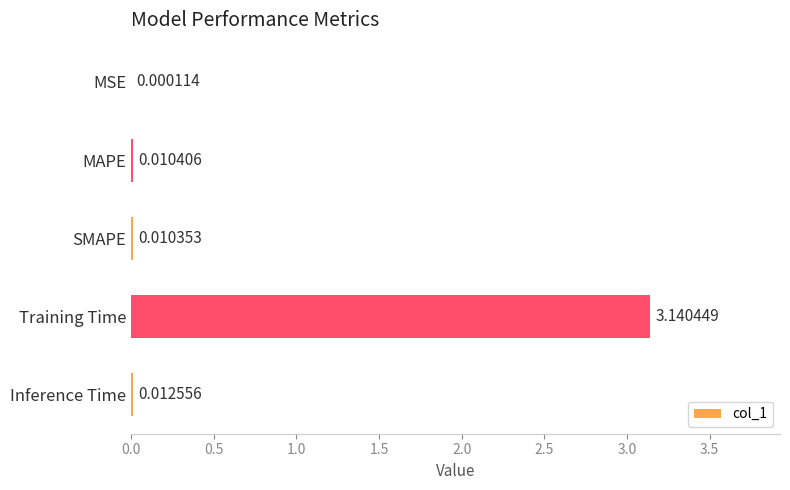

What is the average value?

0.6